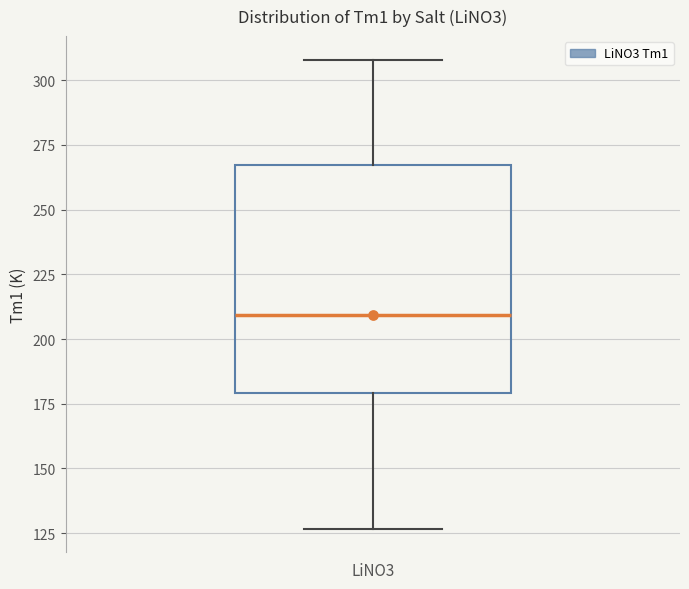

Read this box plot against the y-axis: the position of the median line, the range covered by the box, and the ends of both whiskers. The values are not printed on the chart, so give them approximately, as read against the axis.

median 210, box 180 to 265, whiskers 125 to 310